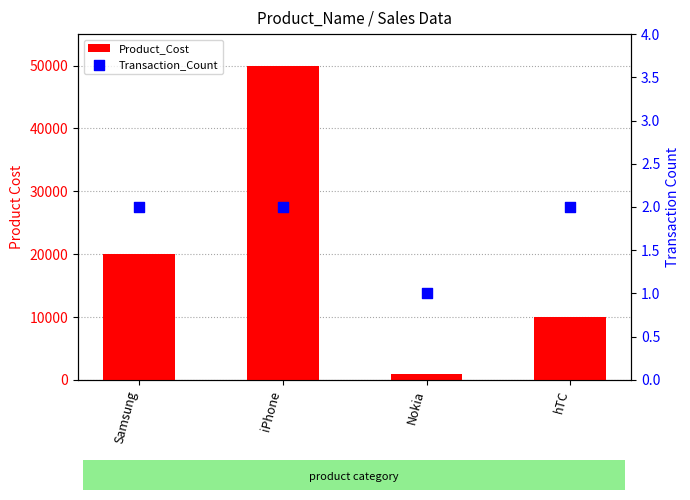

Which series reaches the maximum Y coordinate?

Product_Cost